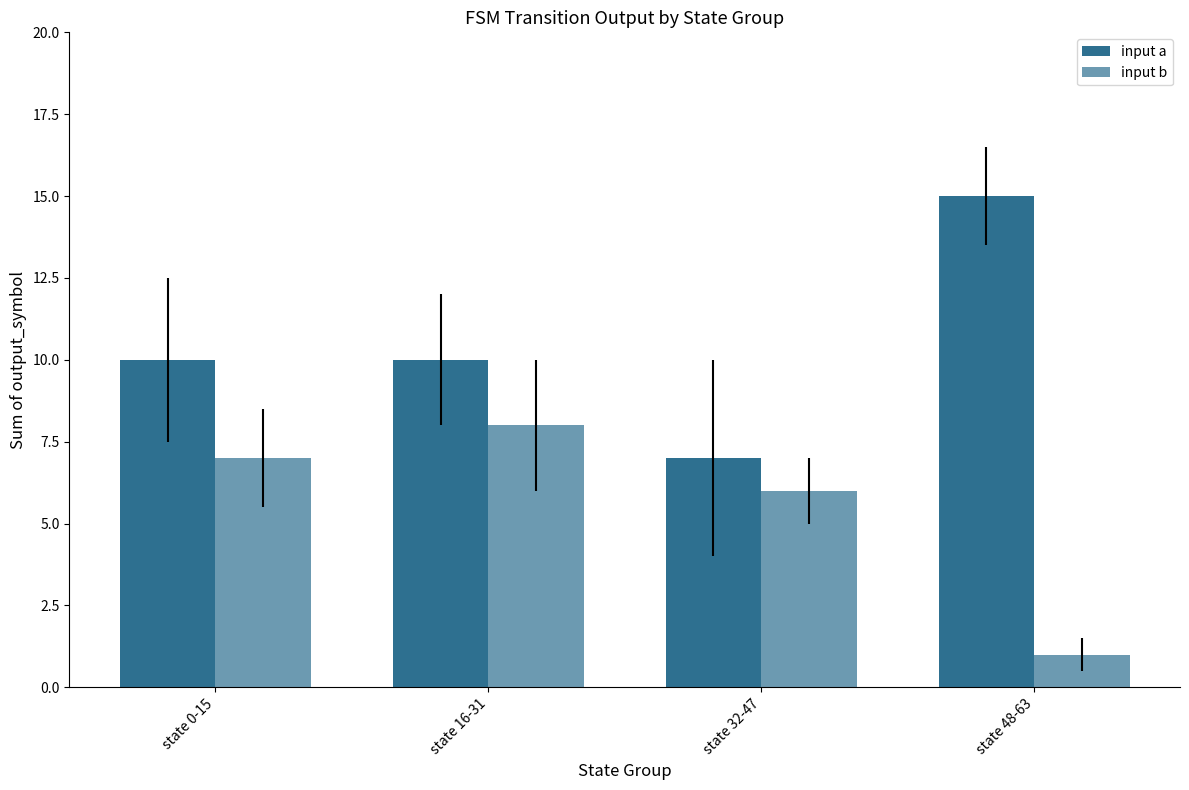

Are the bars horizontal?

No